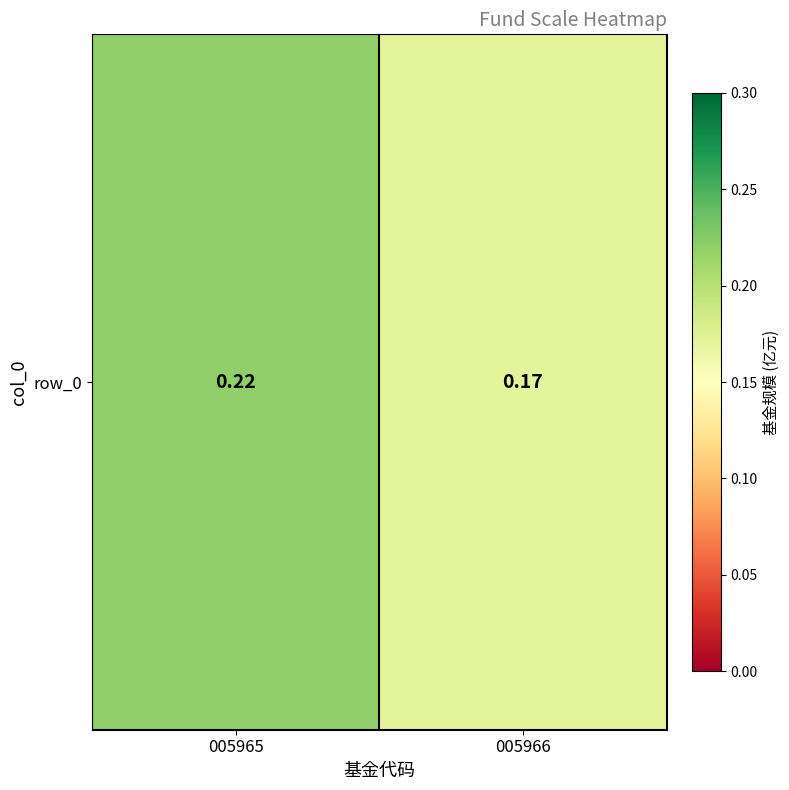

What is the minimum value shown in the chart?

0.2